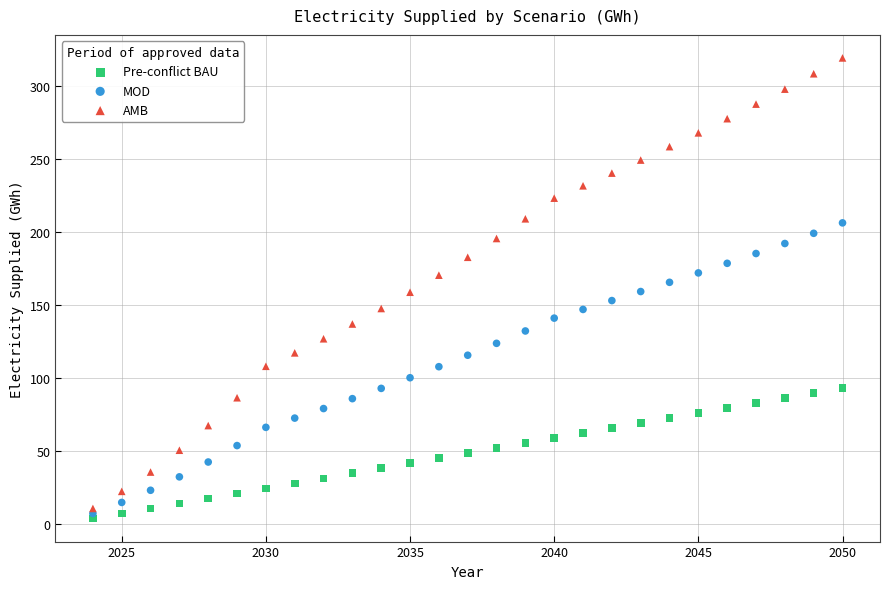

What are all the series names shown in the legend?

Pre-conflict BAU, MOD, AMB